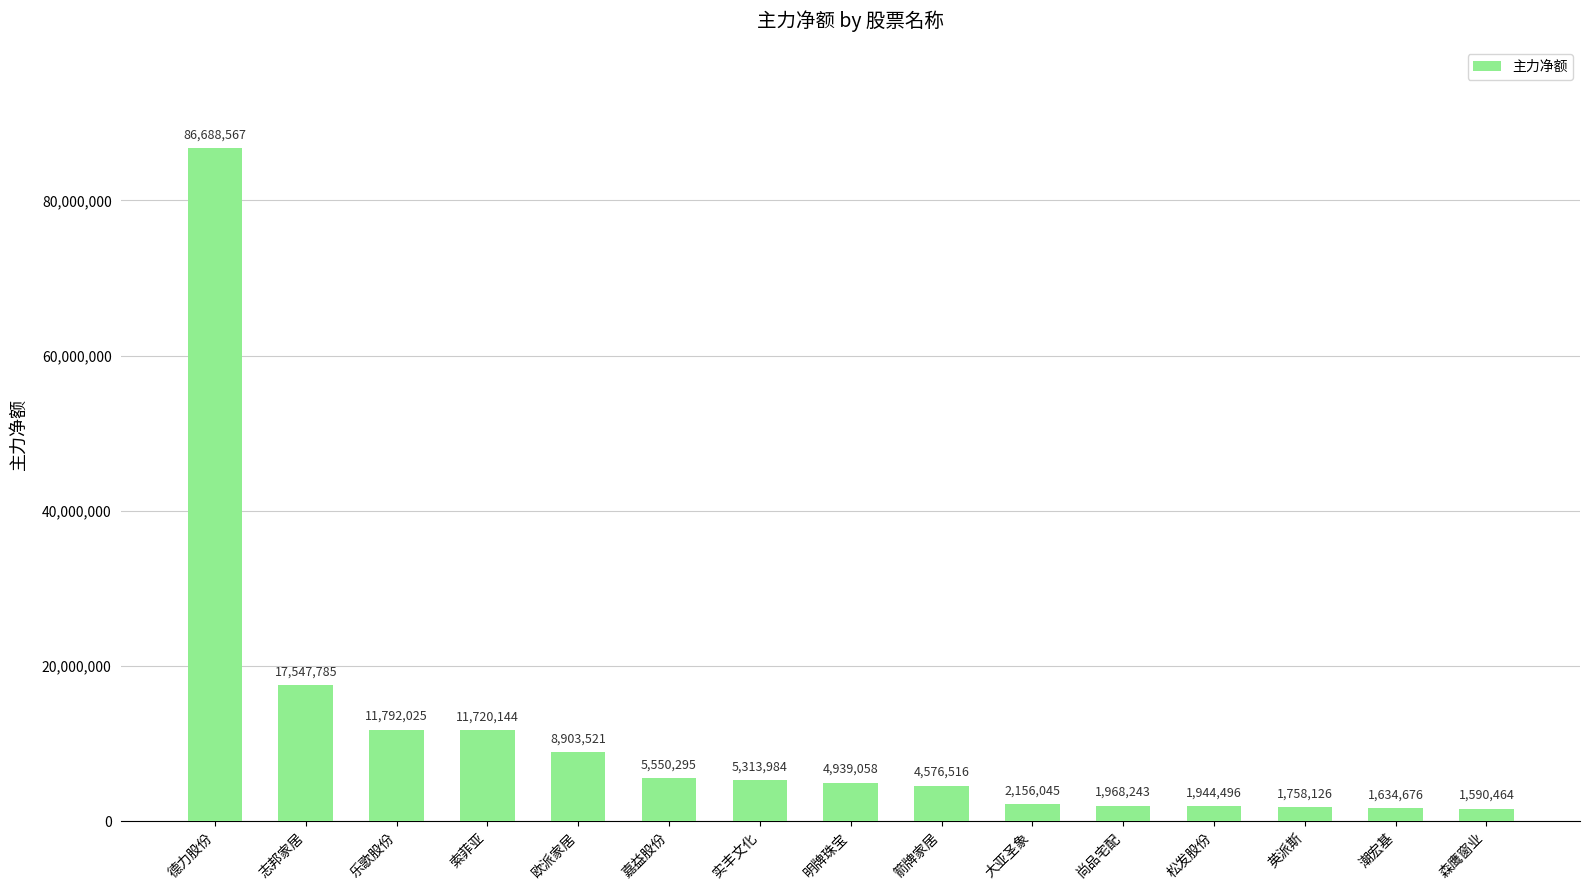

Where is the data nearest to the value 44139515?

志邦家居